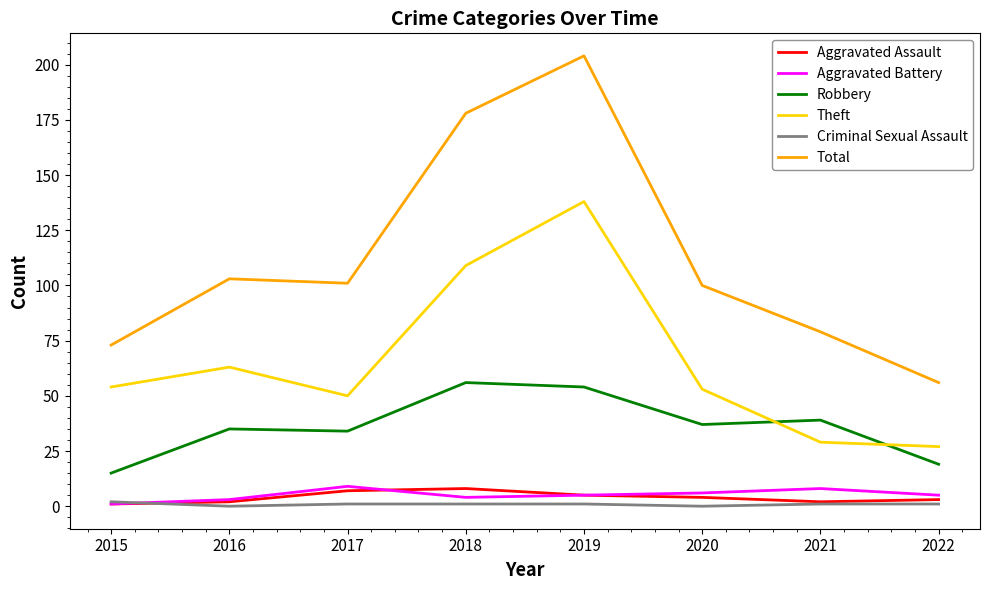

At which label is Total closest to 130?

2016